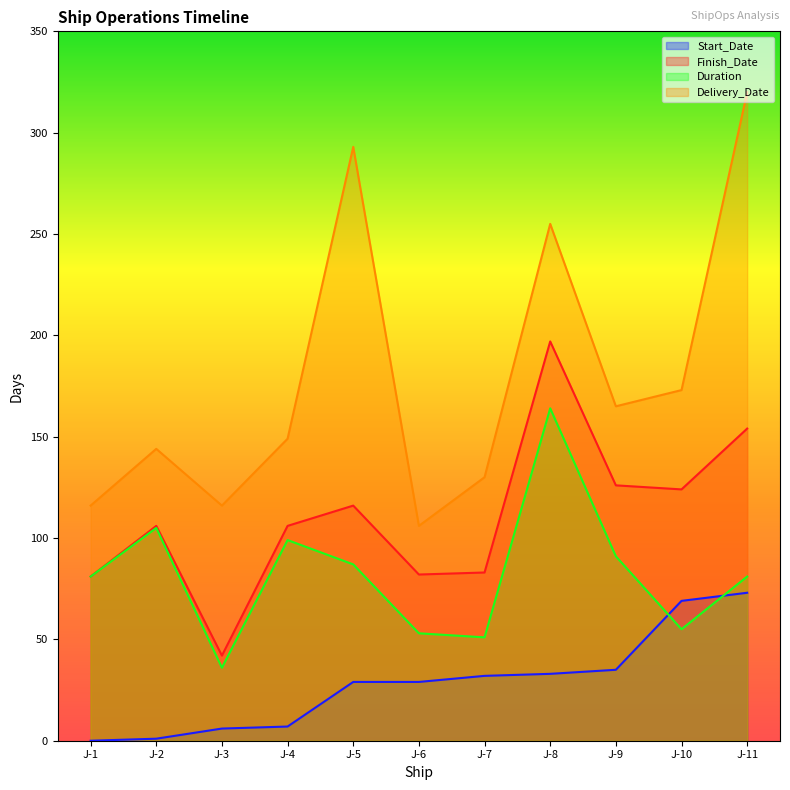

At which label does Delivery_Date reach its minimum?

J-6